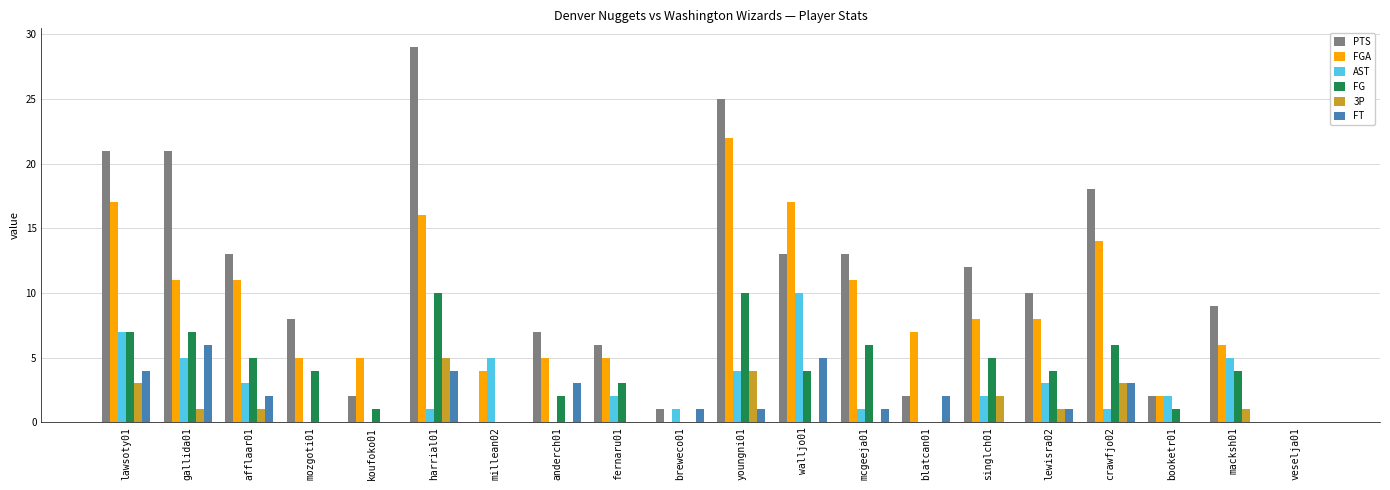

Which series has the largest total across all categories?

PTS